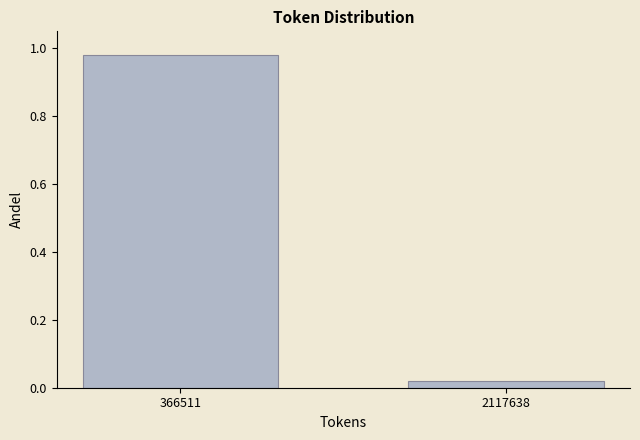

True or false: the data shows 0.7 at 366511.

False